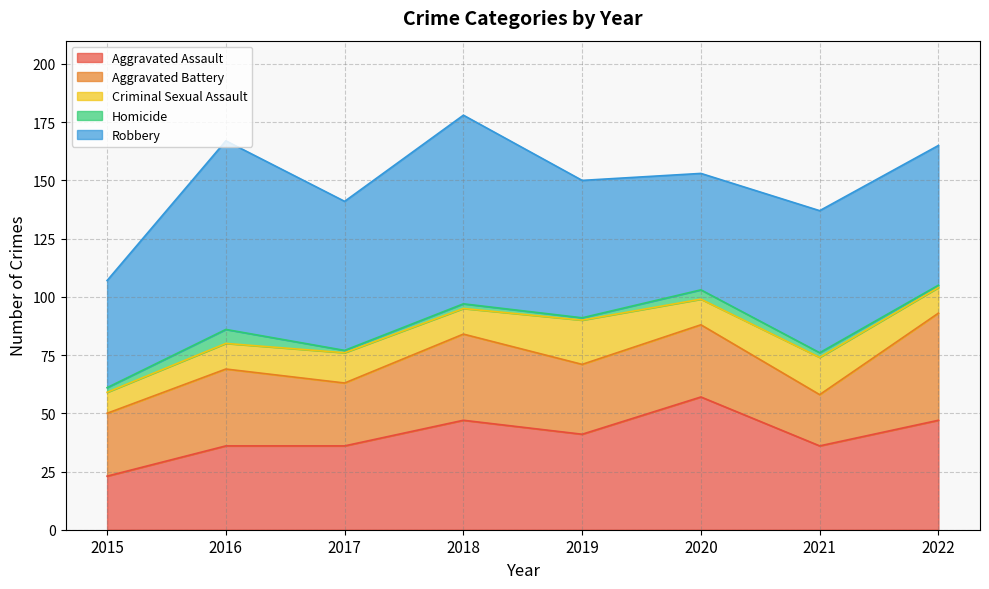

Is it true that Robbery equals 20 at 2019?

False